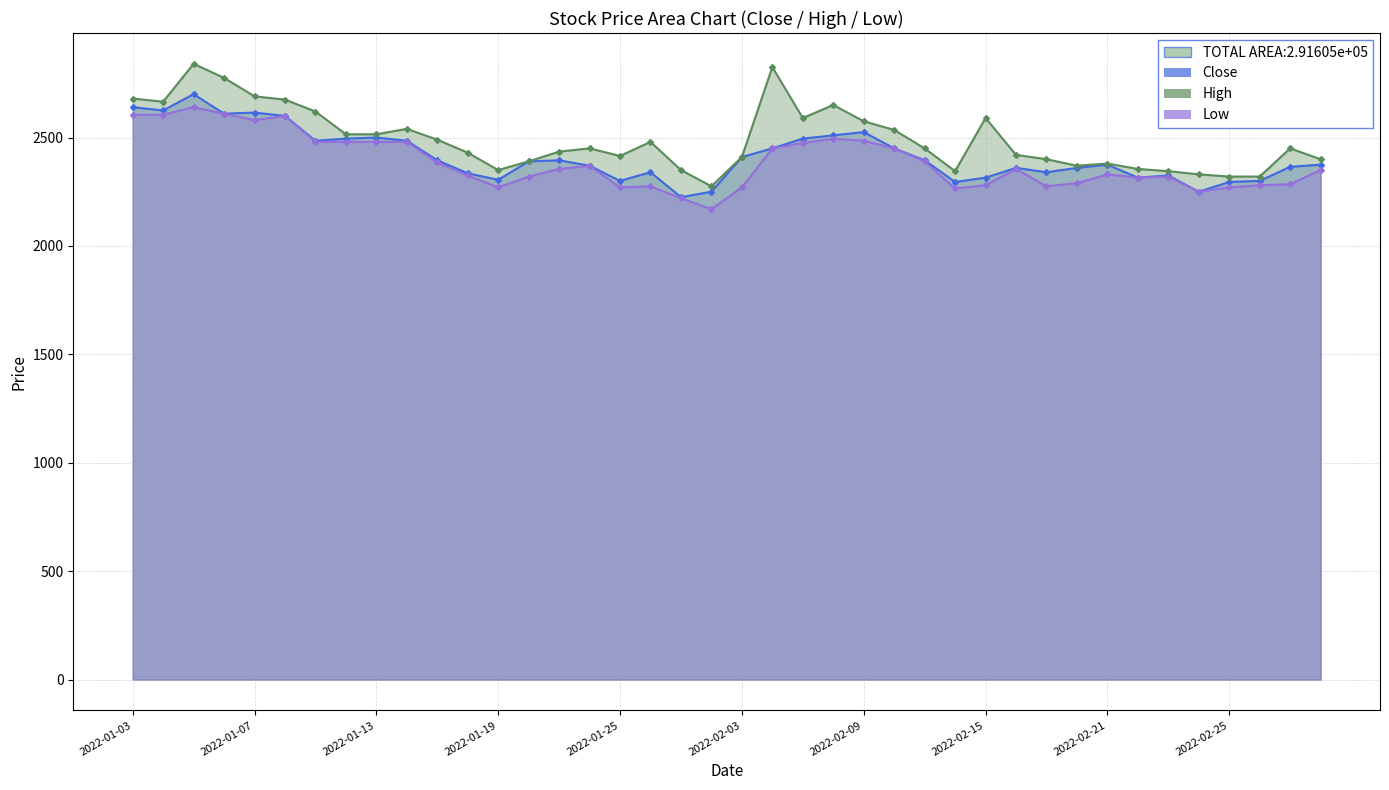

How many lines are shown in the chart?

3